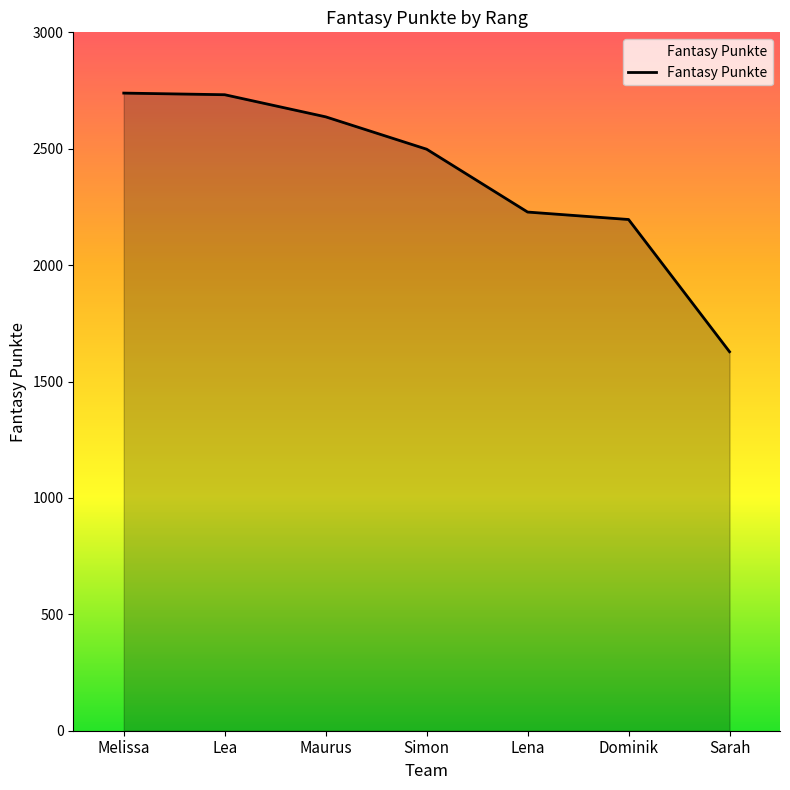

What is the ratio of the value at Maurus to the value at Melissa?

1.0